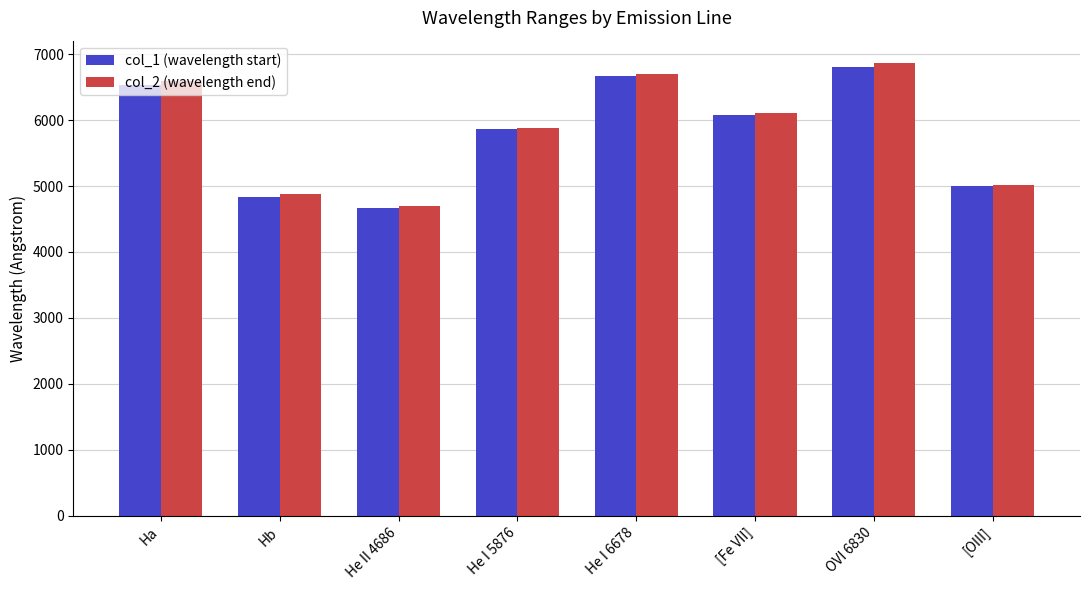

Is the value of col_2 (wavelength end) at He II 4686 greater than the value of col_1 (wavelength start) at [OIII]?

No